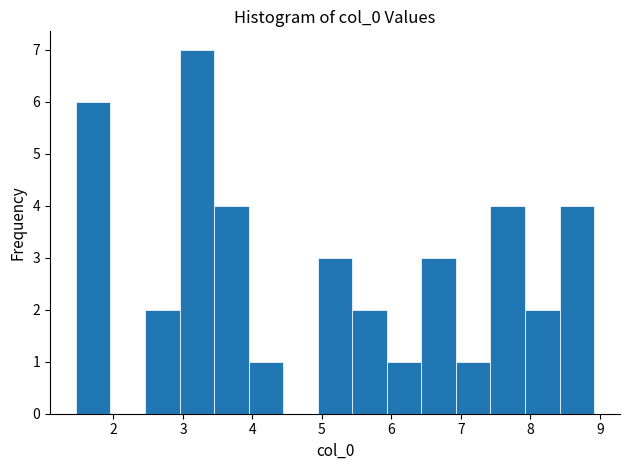

Reading left to right, list every bar in this chart as the range it spans on the x-axis followed by its height. Neither the bar edges nor the heights are printed on the chart, so give them approximately, as read against the axes.

1.5 to 2.0: 6
2.0 to 2.5: 0
2.5 to 3.0: 2
3.0 to 3.4: 7
3.4 to 3.9: 4
3.9 to 4.4: 1
4.4 to 4.9: 0
4.9 to 5.4: 3
5.4 to 5.9: 2
5.9 to 6.4: 1
6.4 to 6.9: 3
6.9 to 7.4: 1
7.4 to 7.9: 4
7.9 to 8.4: 2
8.4 to 8.9: 4